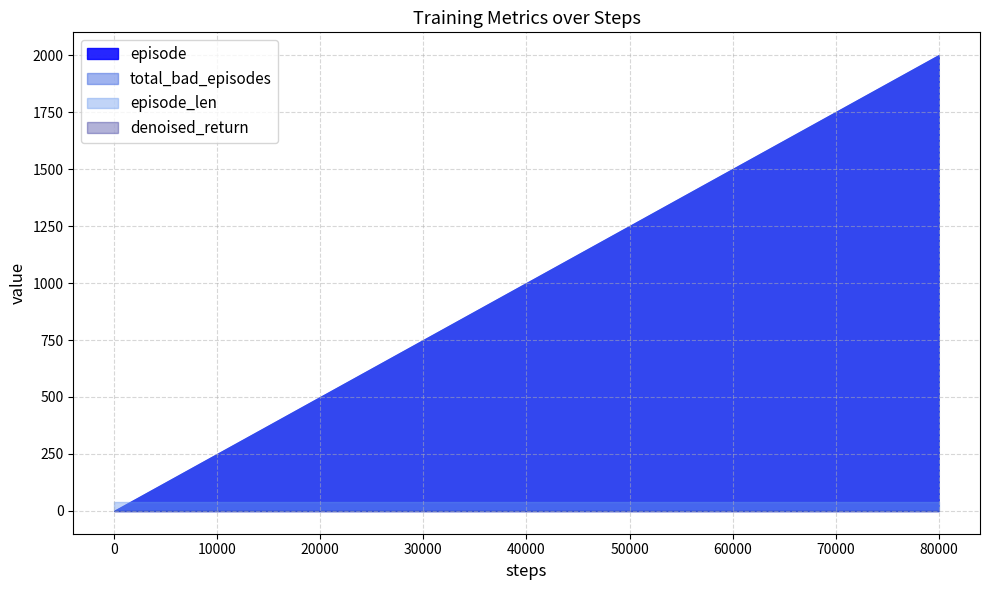

Where does the episode series first go above 80?

21